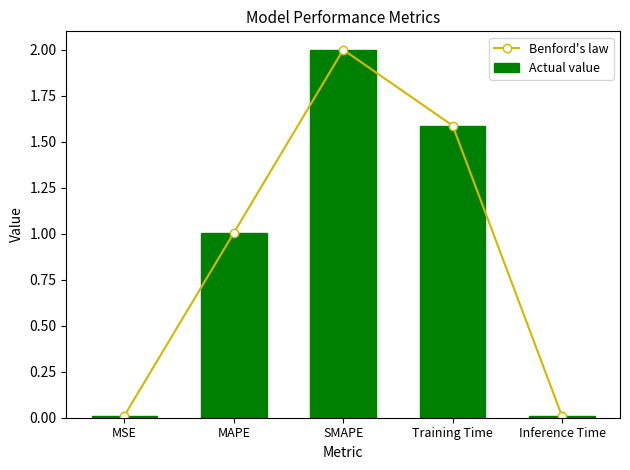

How many groups of bars are there?

5